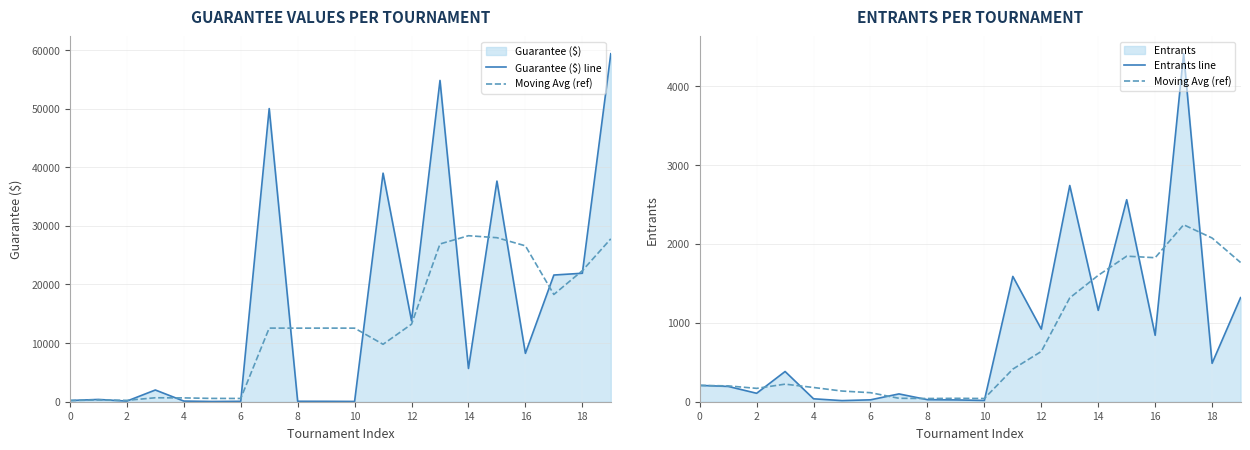

What is the difference between the second highest and second lowest values in the Guarantee ($) line series?

54752.0